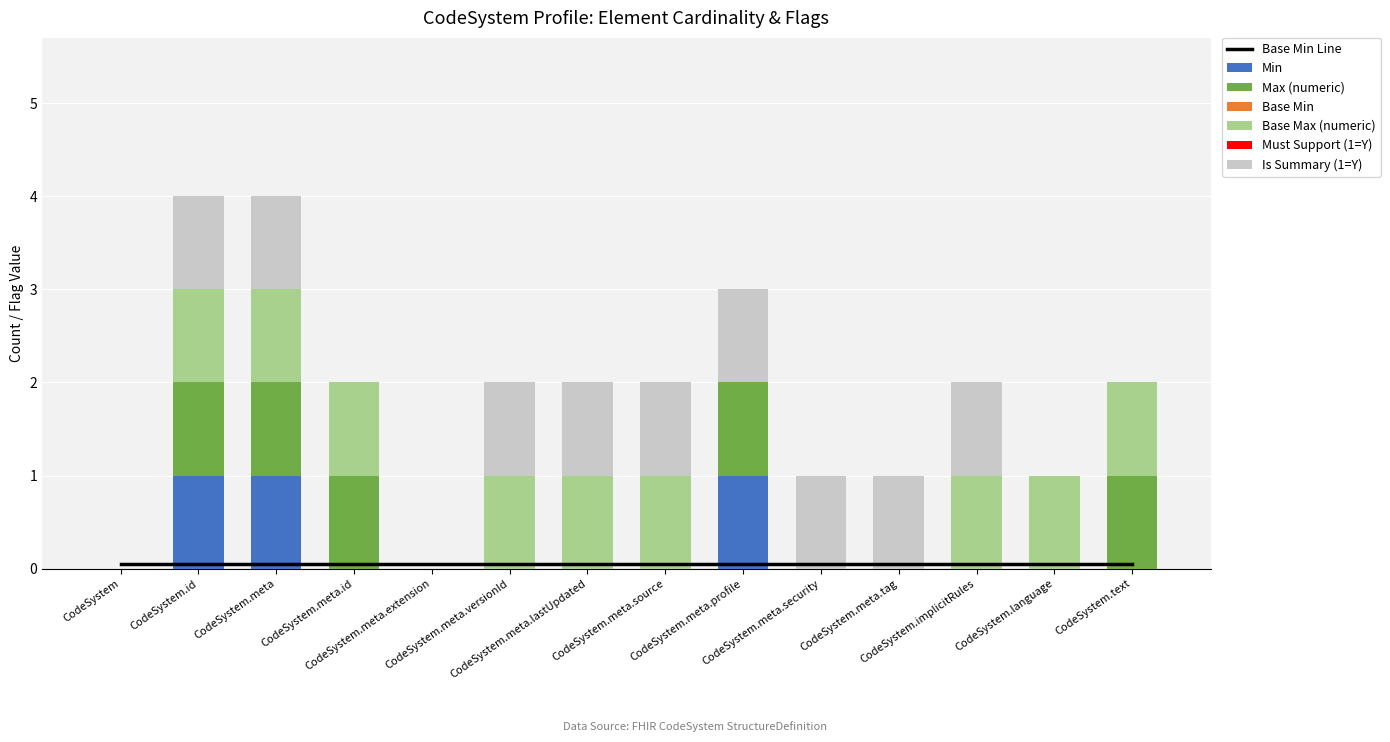

What is the sum of all Min values?

3